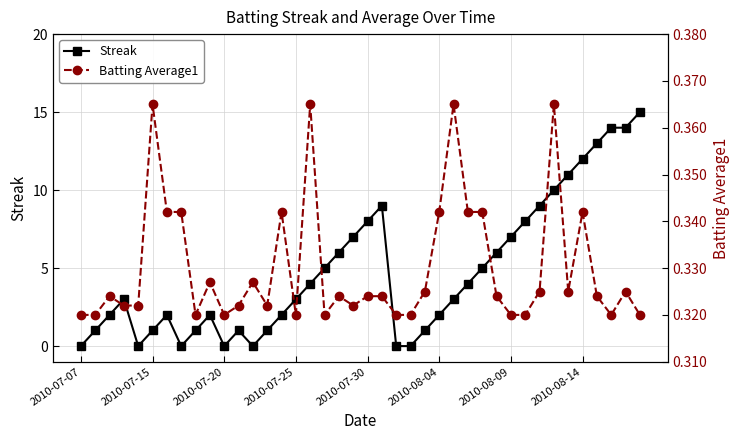

True or false: Batting Average1 has more than 0 interior local peaks.

True